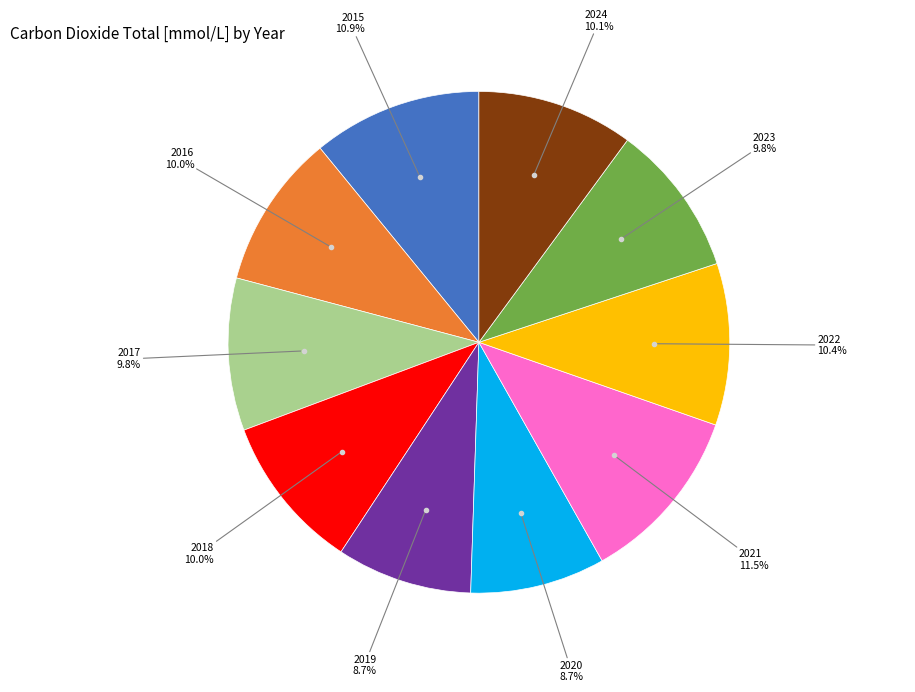

Is there a majority slice in this chart?

No